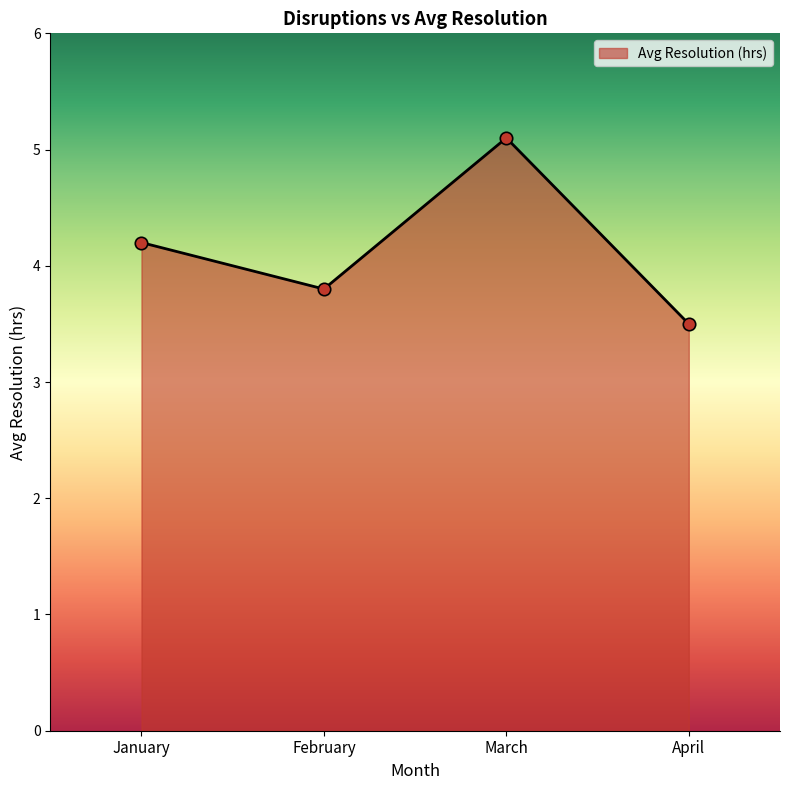

Approximately how many times larger is the value at January compared to March?

0.8